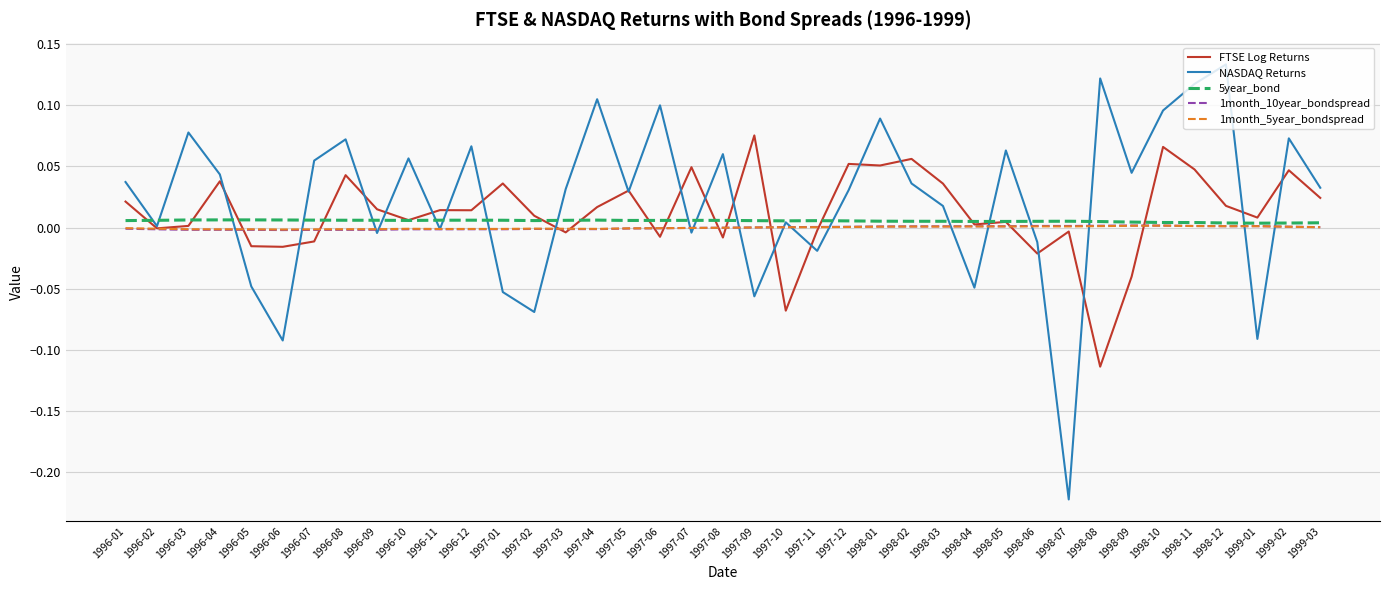

What are all the series names shown in the legend?

FTSE Log Returns, NASDAQ Returns, 5year_bond, 1month_10year_bondspread, 1month_5year_bondspread